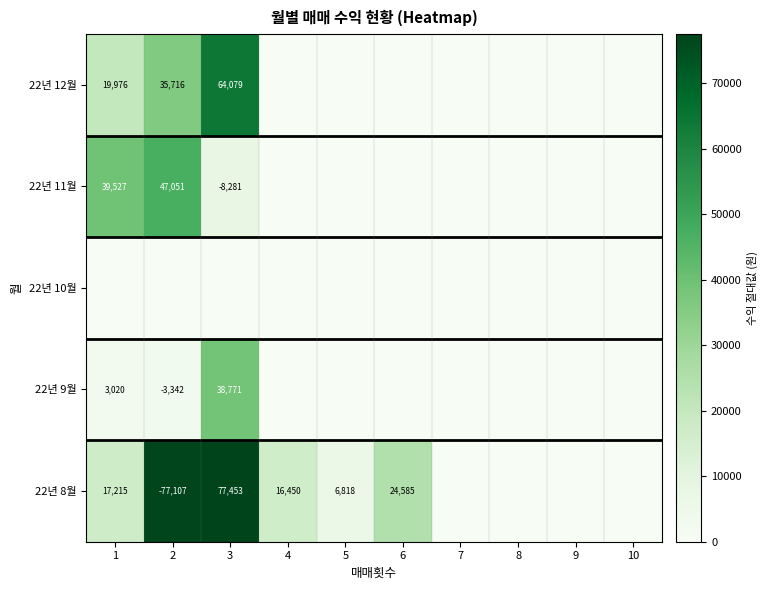

The 22년 11월 series shows 28704 at 2. True or false?

False